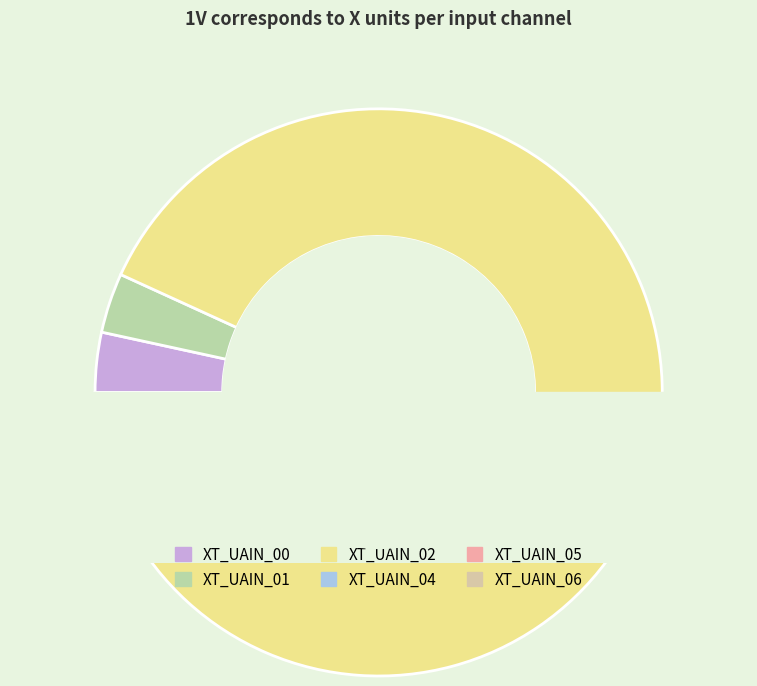

Is it true that XT_UAIN_05 is 3% of the pie?

True